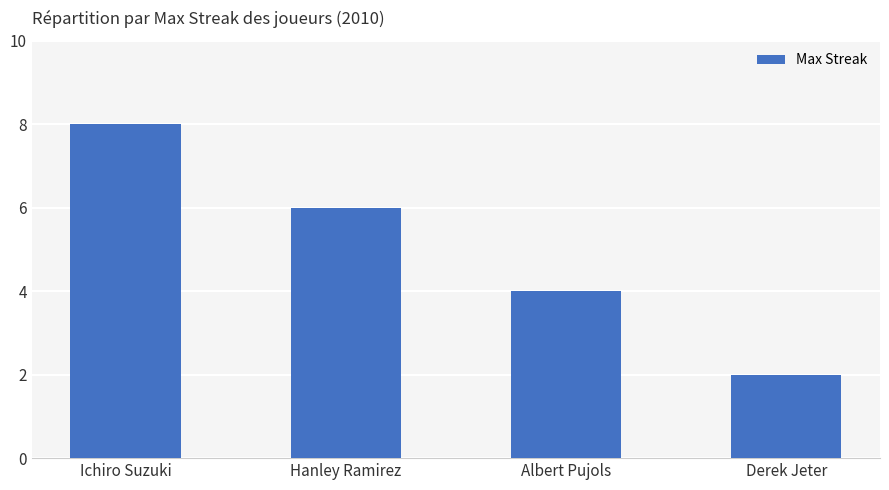

Which label corresponds to the smallest value in the chart?

Derek Jeter